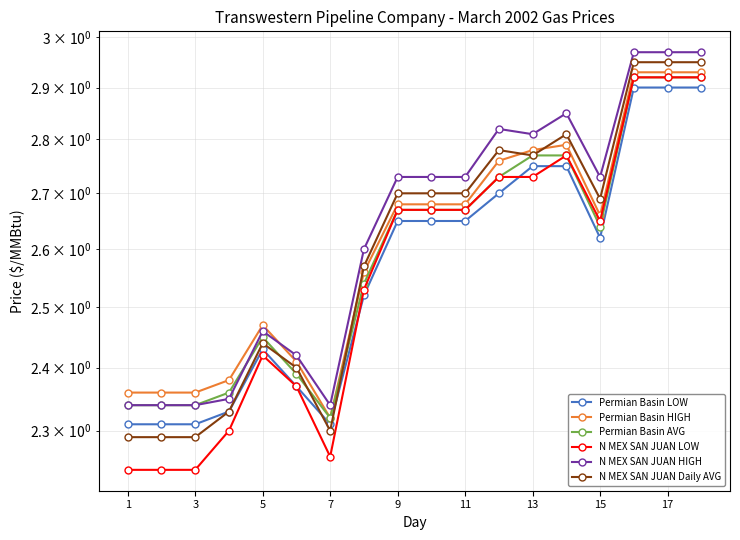

What is the sum of all N MEX SAN JUAN Daily AVG values?

46.9